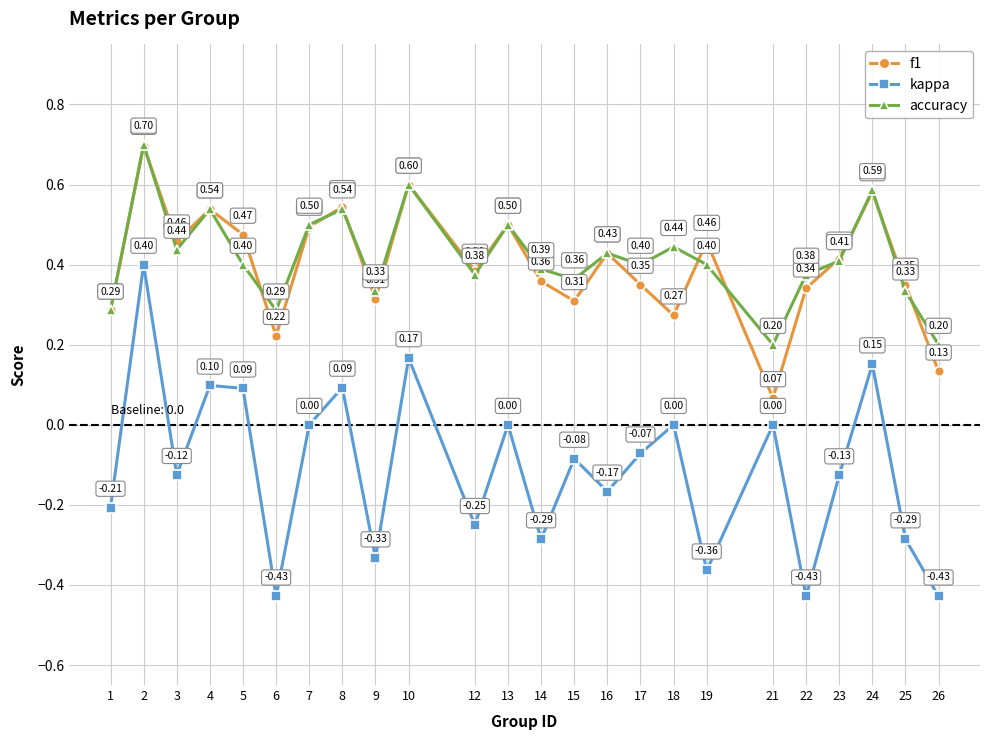

True or false: accuracy and kappa intersect in this chart.

False